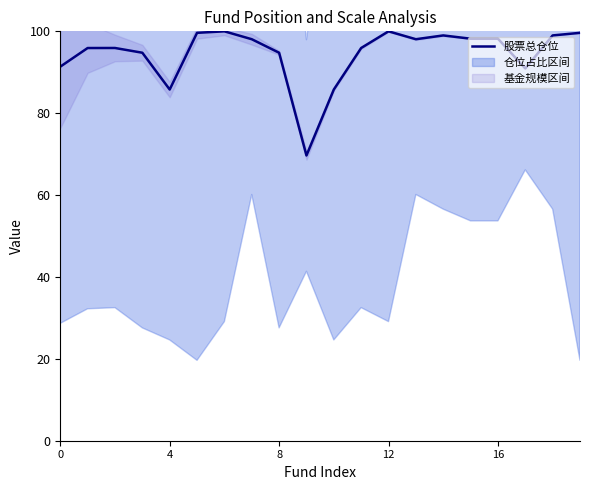

Approximately how many times larger is the value at 18 compared to 12?

1.0